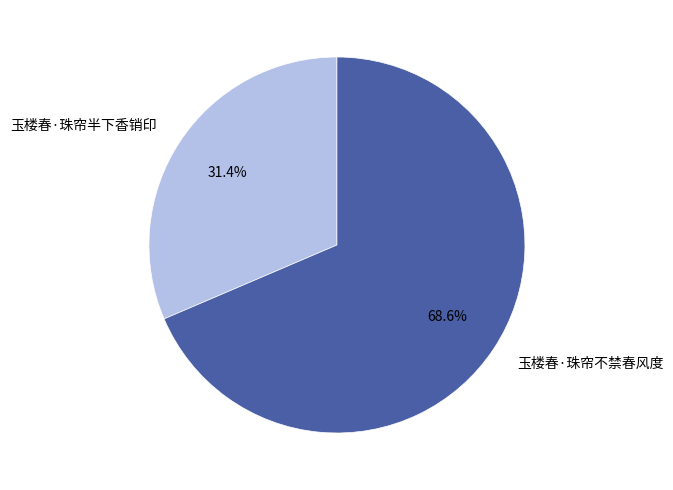

True or false: 玉楼春·珠帘半下香销印 accounts for 31% of the total.

True